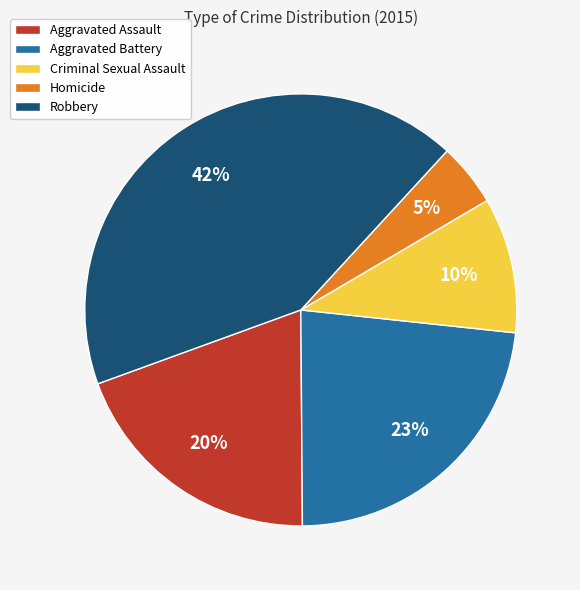

The Aggravated Battery slice represents 23% of the pie. True or false?

True